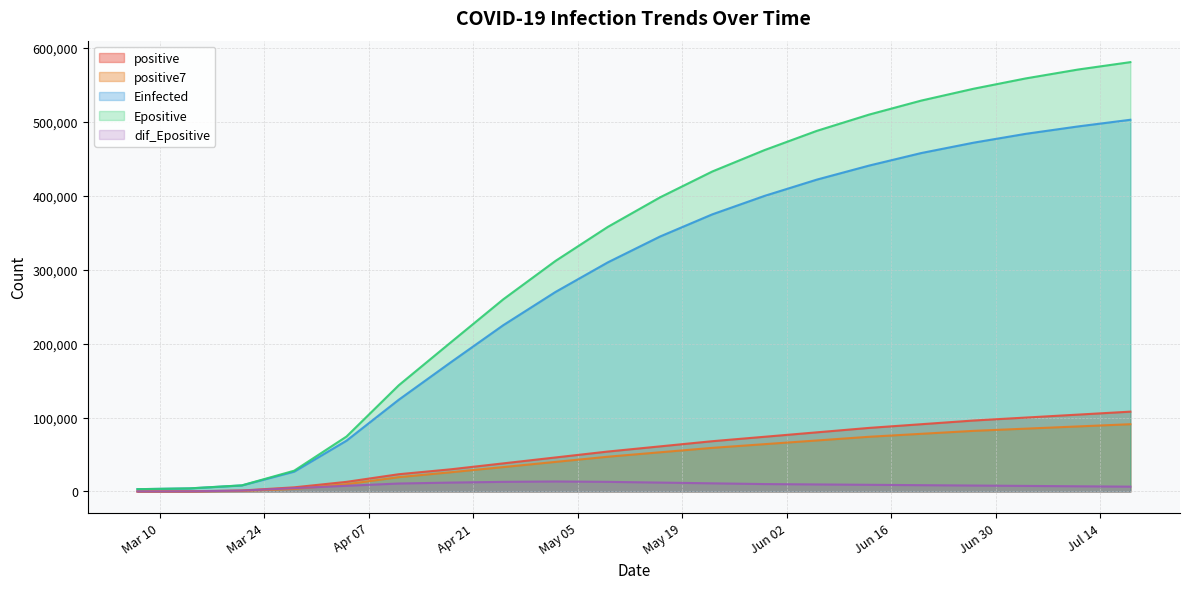

What value does the Epositive series have at 2020-06-20?

529000.0